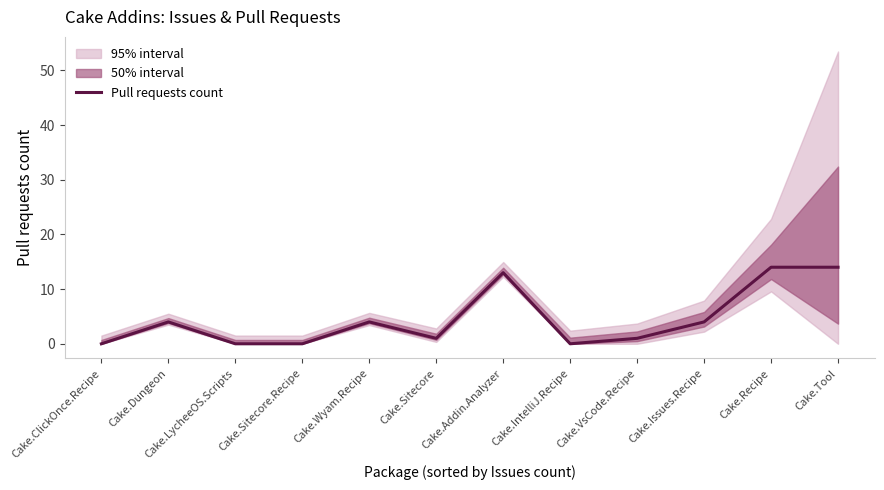

What is the sum of all values?

55